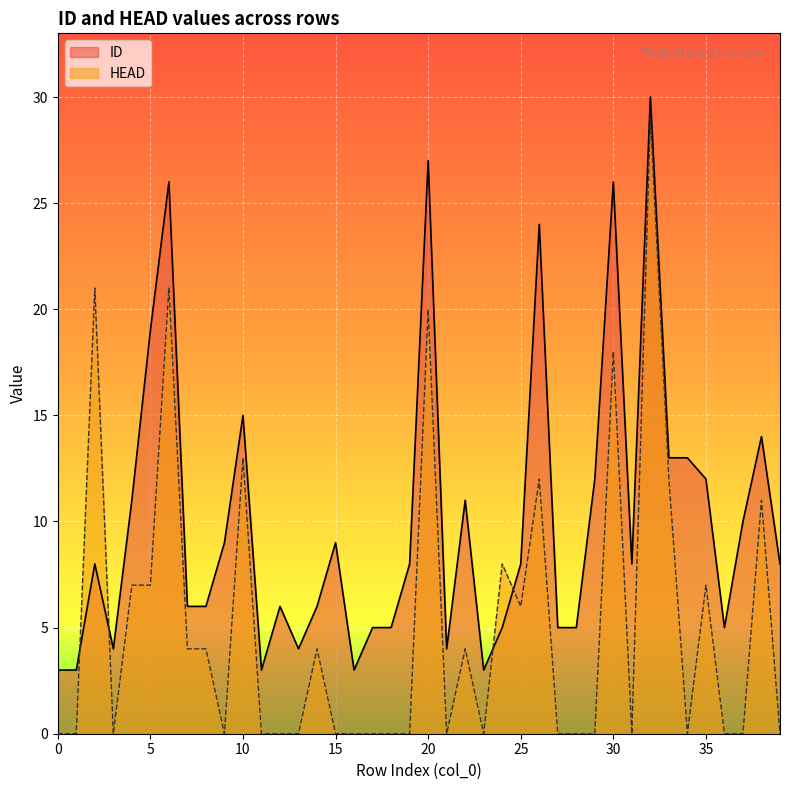

Is it true that ID equals 5 at 24?

True